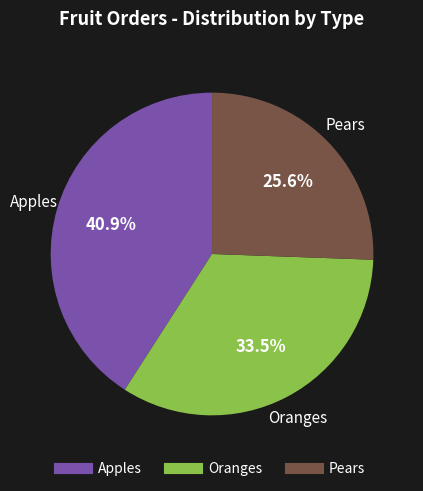

Is there any slice that represents more than half of the pie?

No